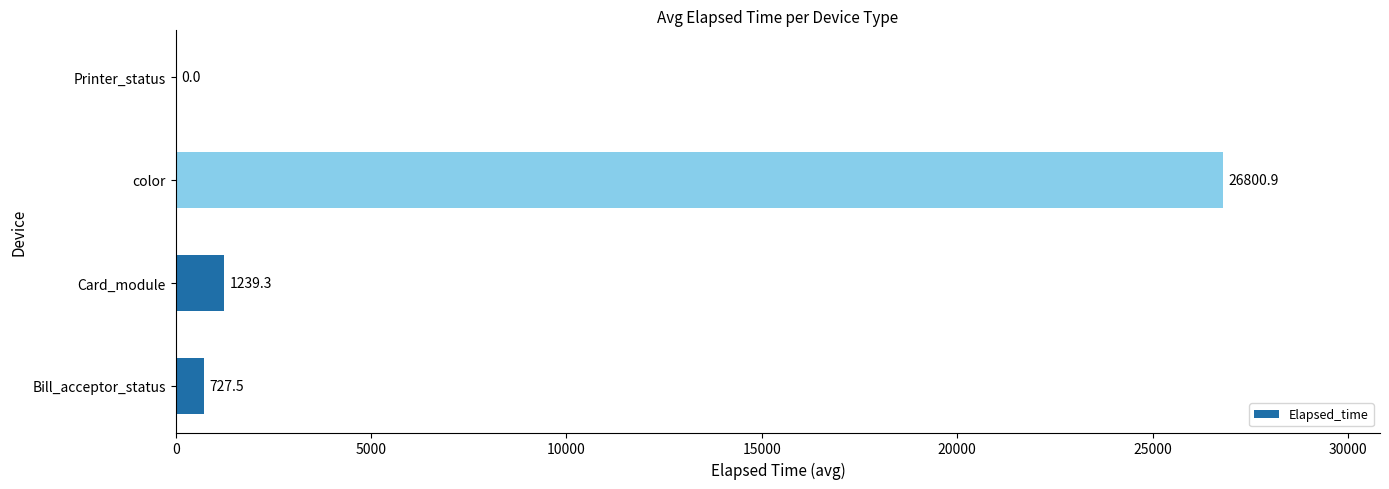

At which category does the chart reach its peak across all series?

color